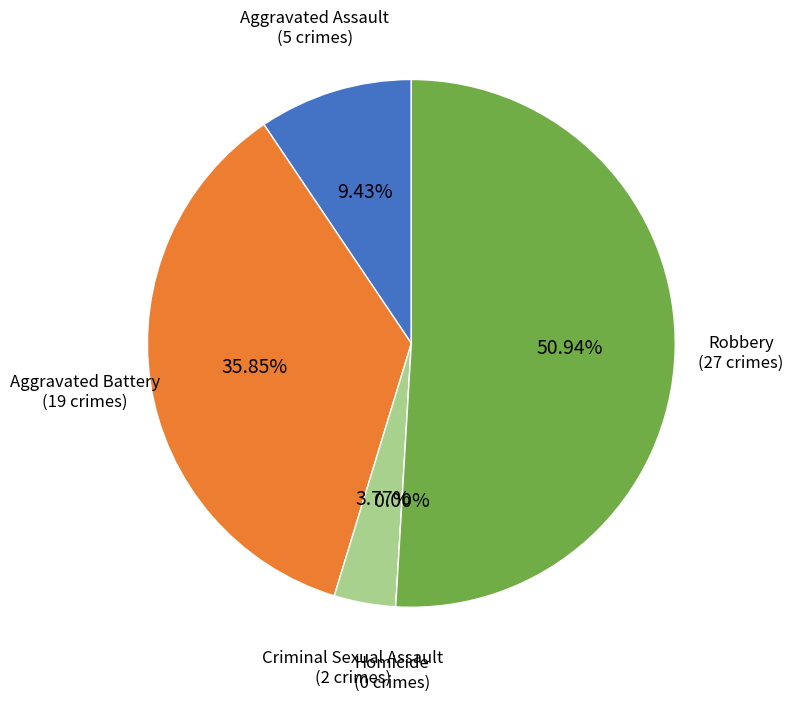

Does any single category account for the majority?

Yes